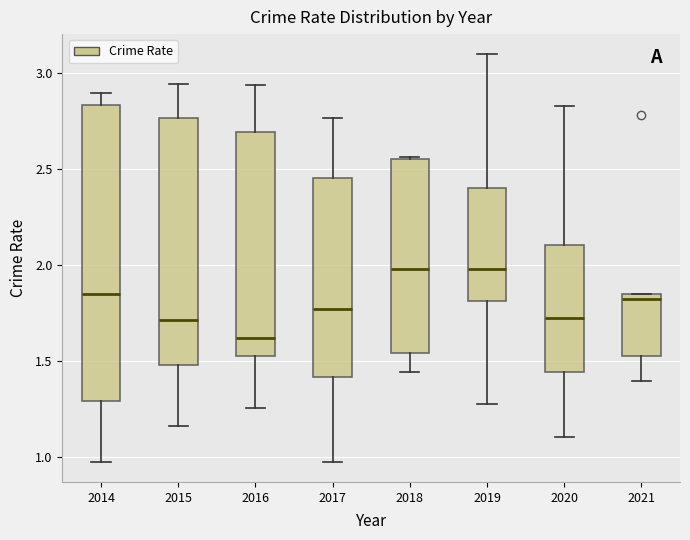

Comparing the boxes themselves (not the whiskers), which one is the tallest?

2014